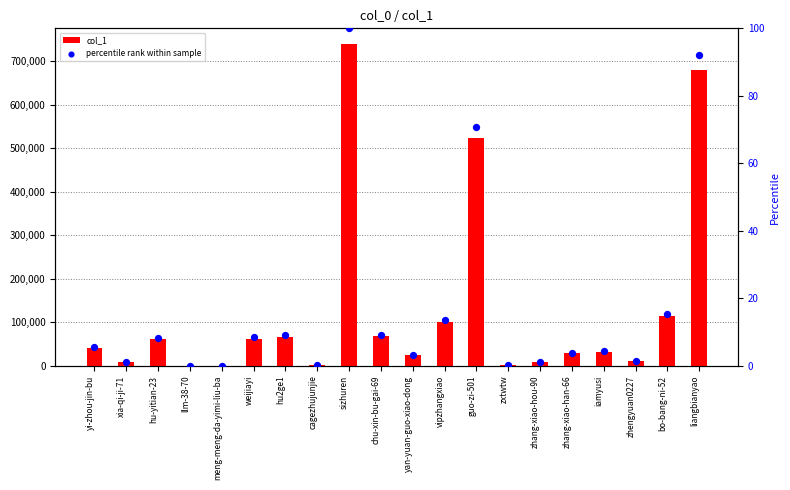

Which series contains the lowest Y value?

percentile rank within sample